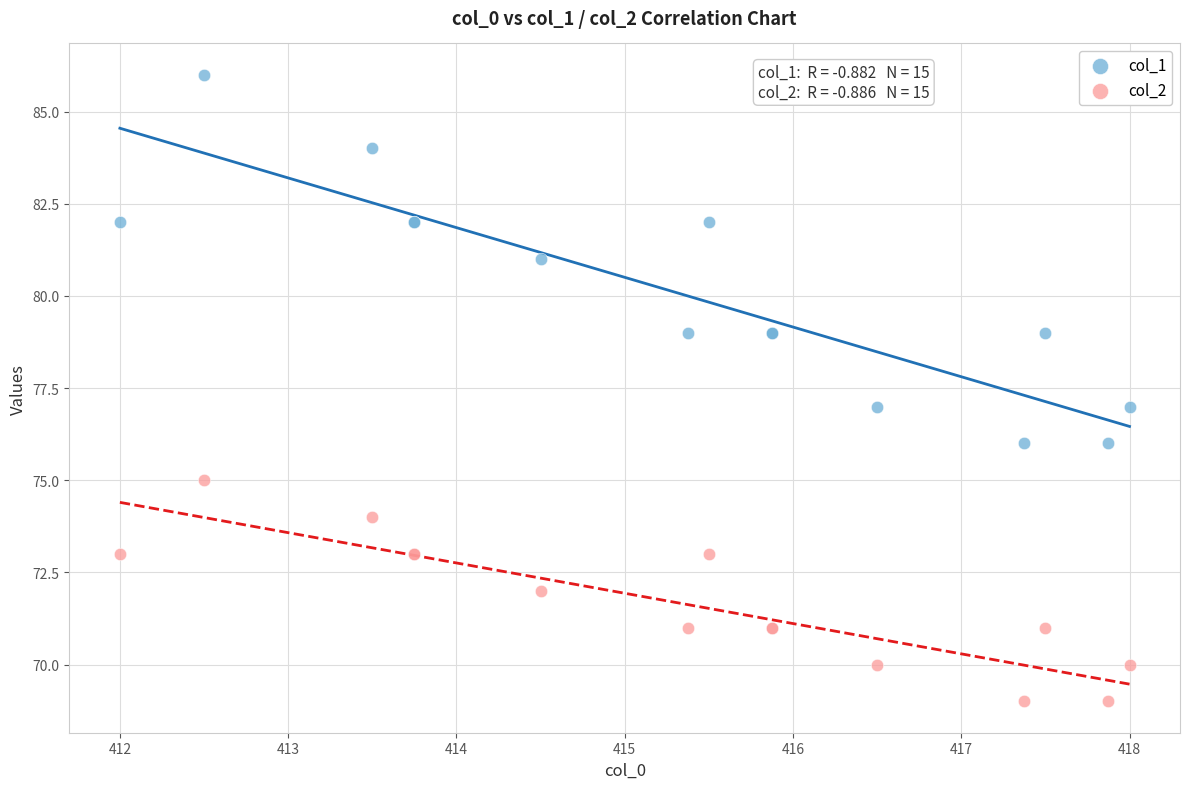

Which series contains the highest Y value?

col_1